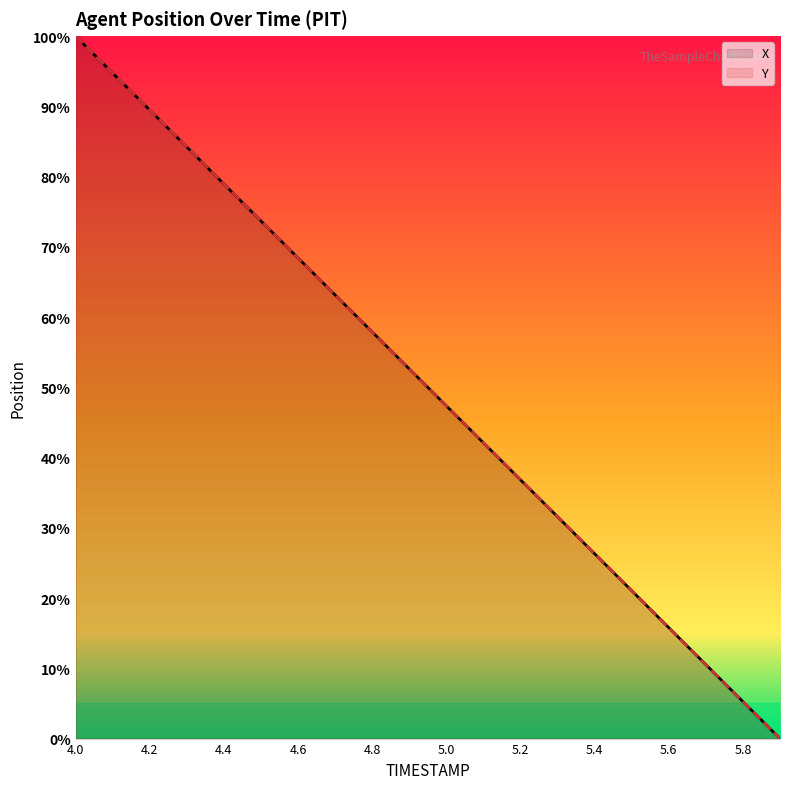

Does the chart display data point markers on the line(s)?

No